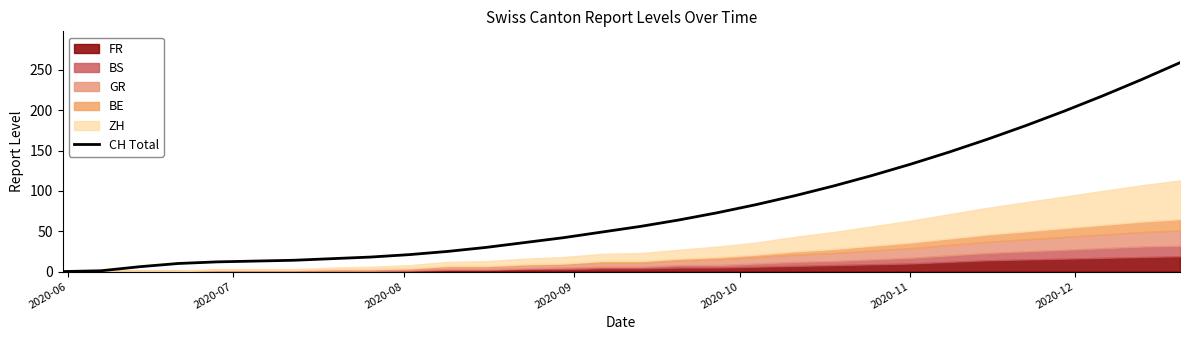

What is the maximum value shown in the chart?

259